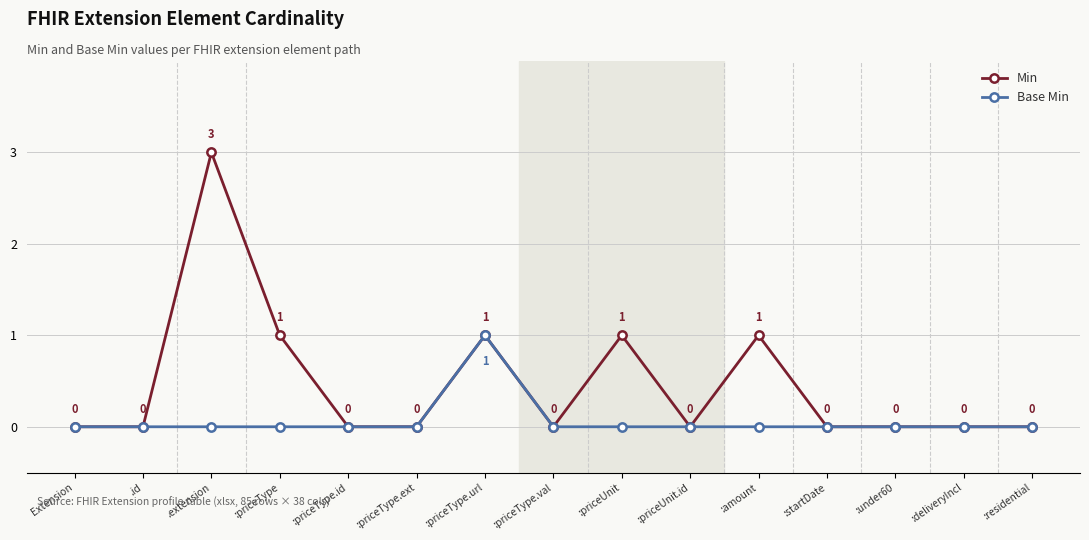

Which series has the largest range (max minus min)?

Min